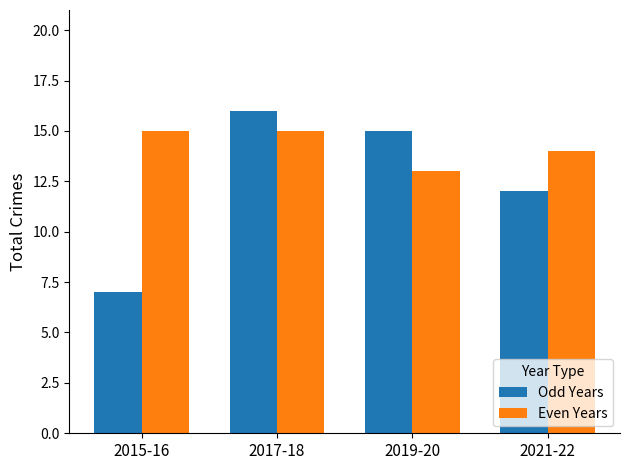

What is the sum of all Even Years values?

57